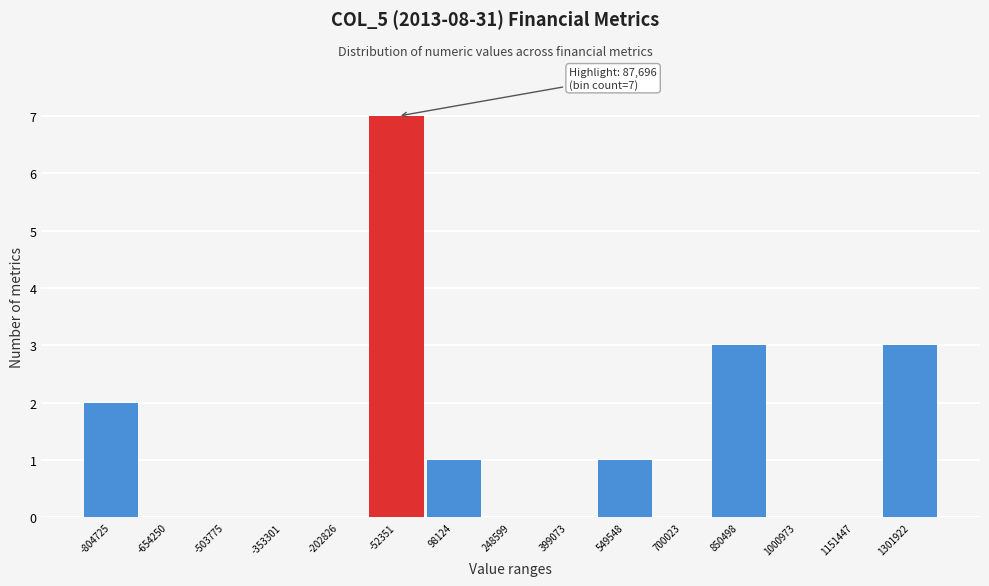

Reading left to right, extract all data points from this chart.

-804725=2	-654250=0	-503775=0	-353301=0	-202826=0	-52351=7	98124=1	248599=0	399073=0	549548=1	700023=0	850498=3	1000973=0	1151447=0	1301922=3